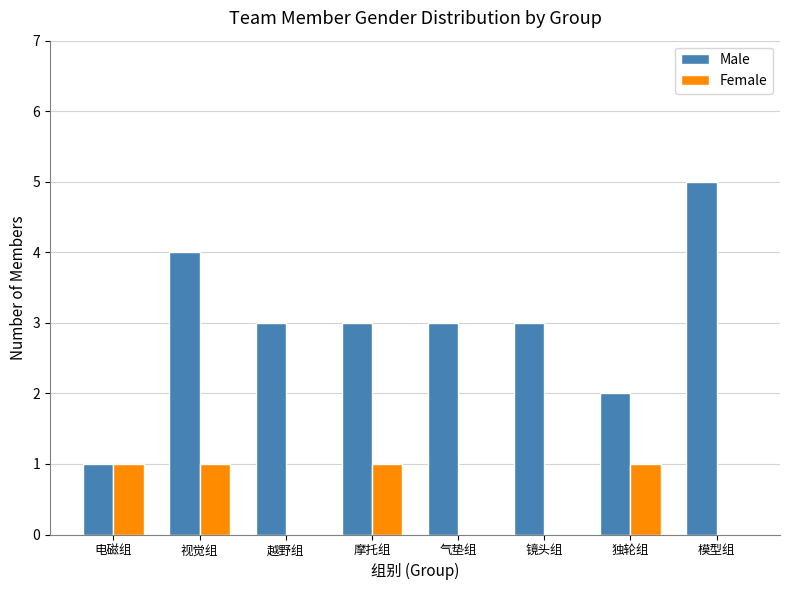

True or false: Male has a value of 3 at 气垫组.

True